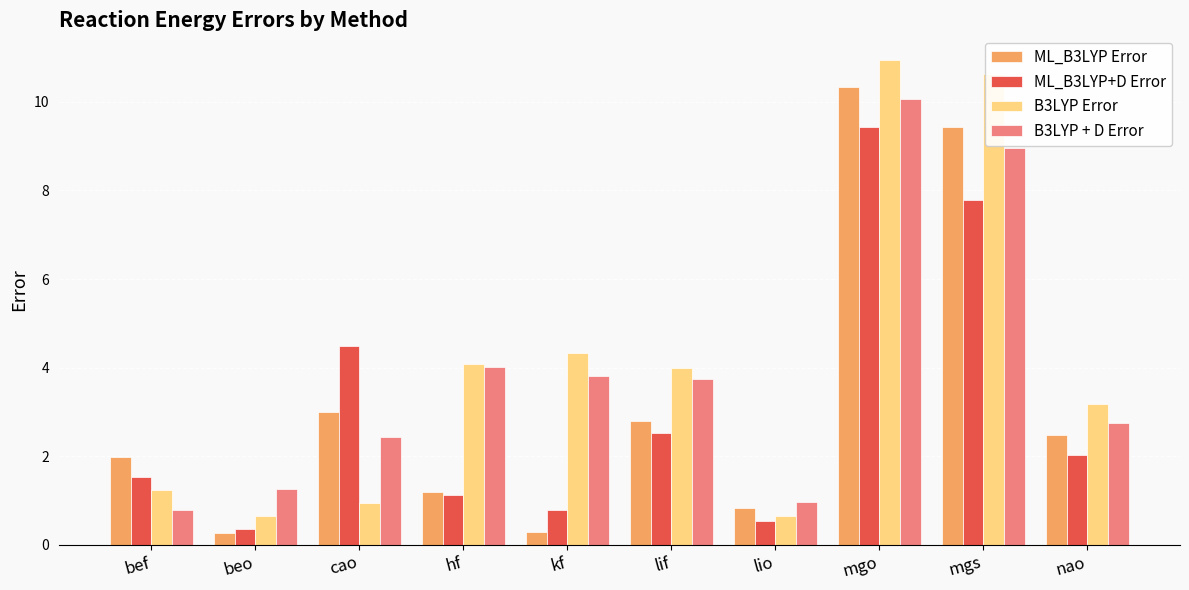

Rank the series by their average value, from highest to lowest.

B3LYP Error, B3LYP + D Error, ML_B3LYP Error, ML_B3LYP+D Error